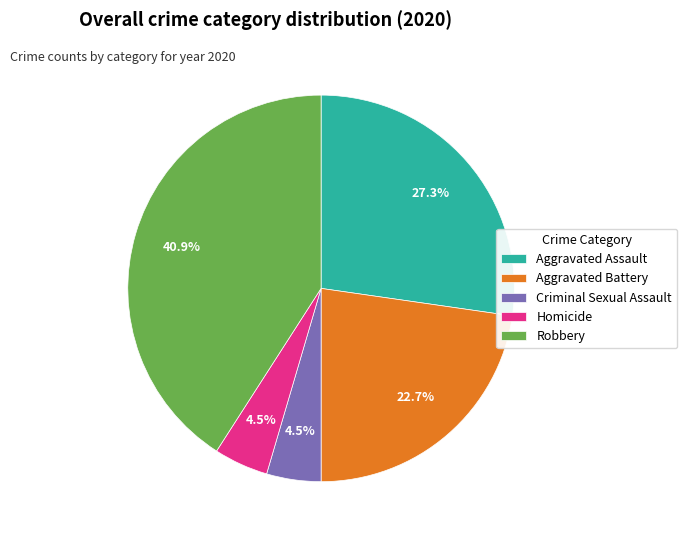

The Aggravated Battery slice represents 35% of the pie. True or false?

False